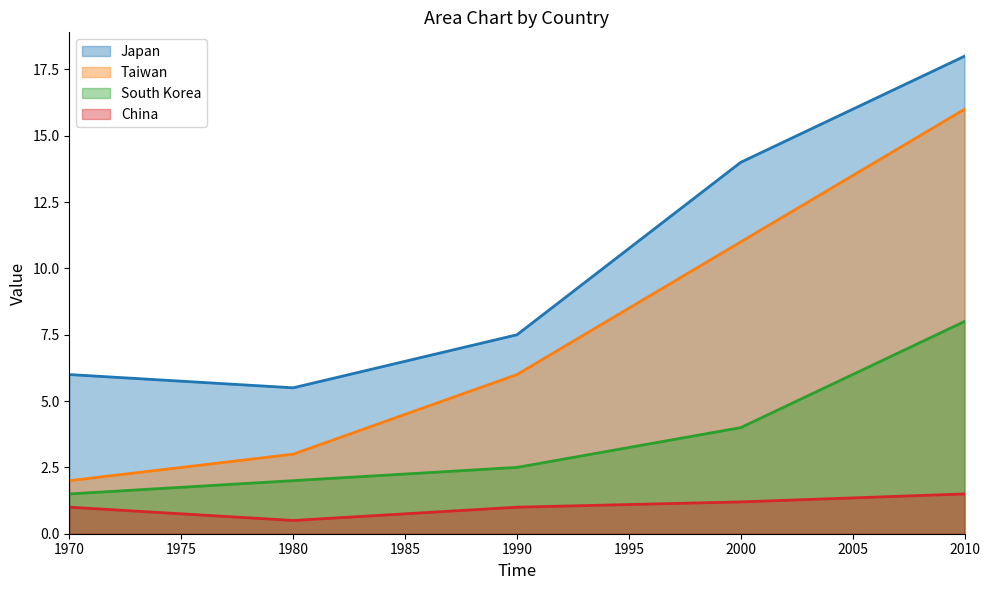

How many lines are shown in the chart?

4